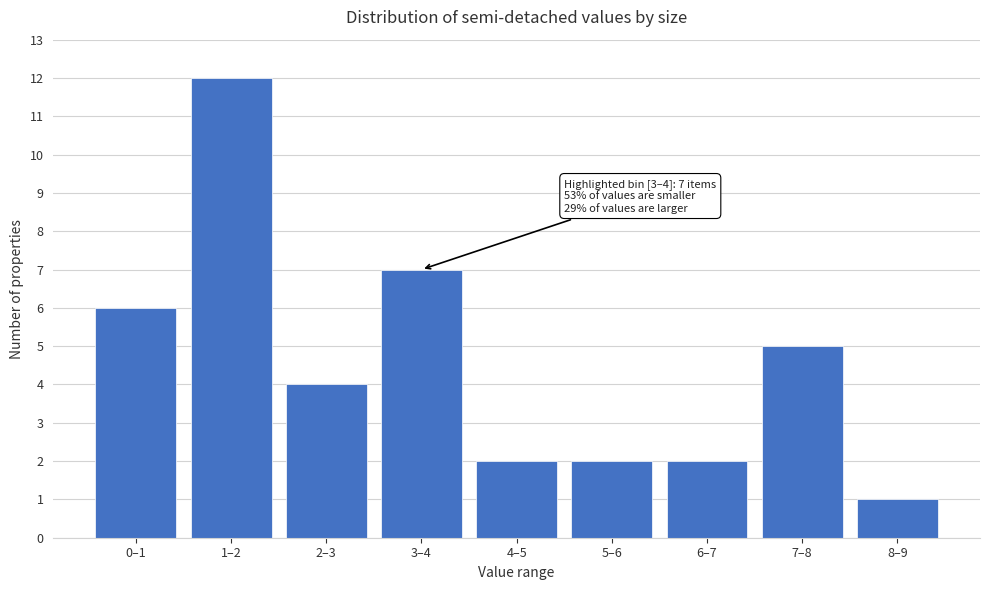

Reading left to right, list all the values displayed in this chart.

6	12	4	7	2	2	2	5	1